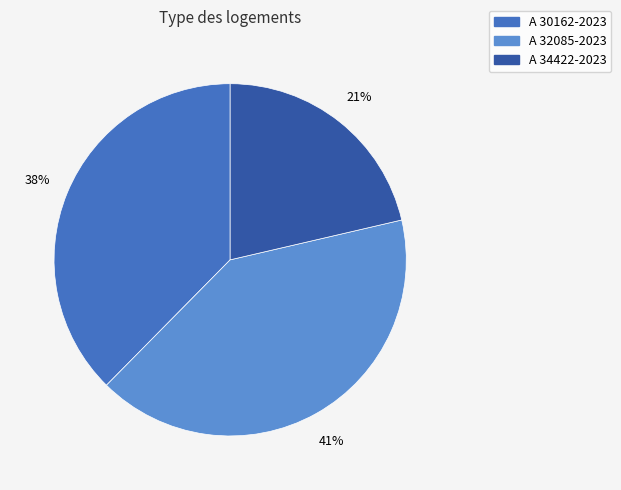

Combined, do A 30162-2023 and A 34422-2023 account for over 50%?

Yes